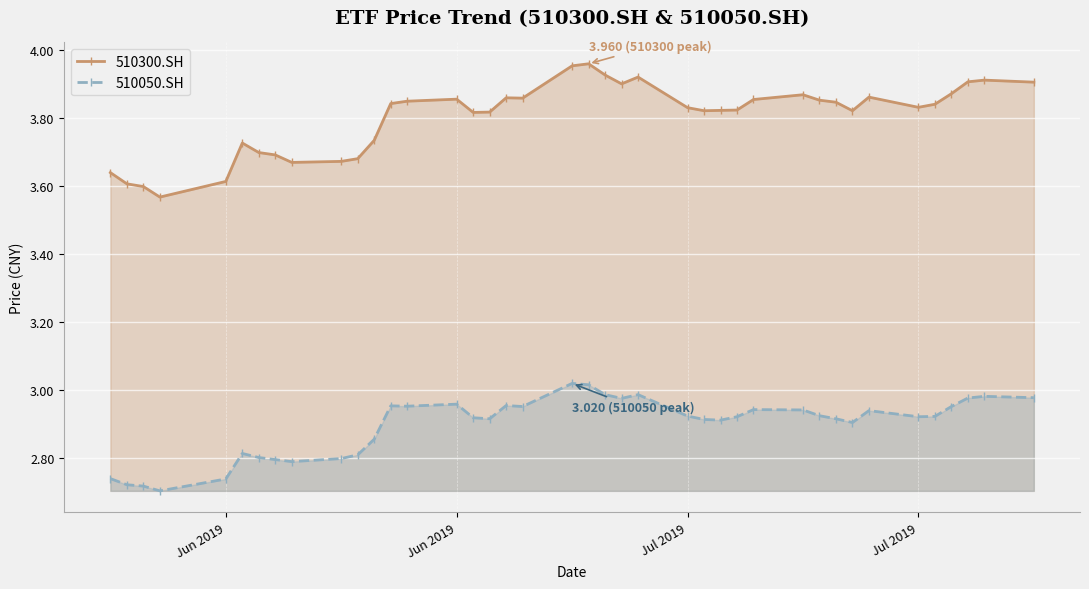

What are all the series names shown in the legend?

510300.SH, 510050.SH